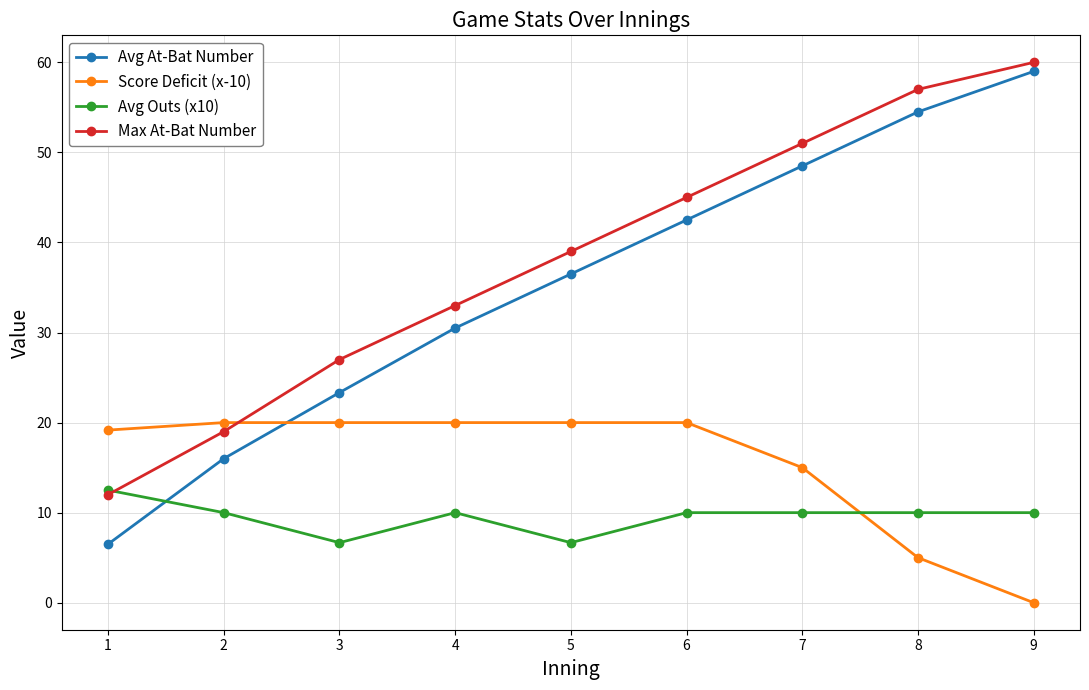

Count the number of categories in the chart.

9